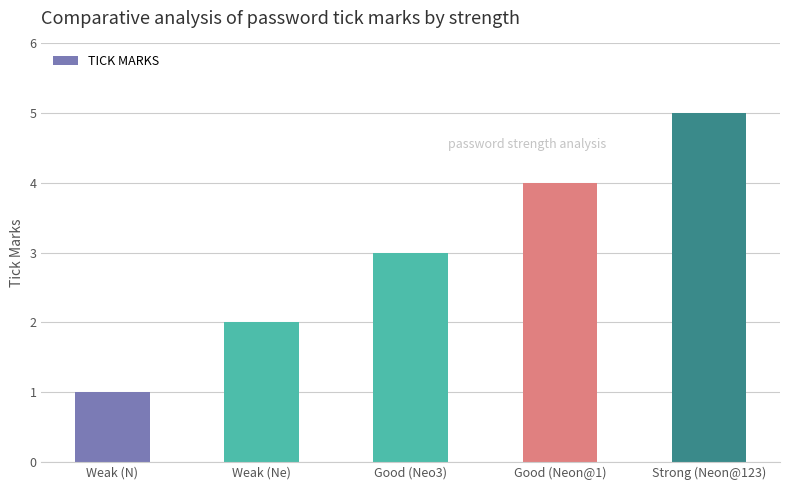

Which label corresponds to the largest value in the chart?

Strong (Neon@123)